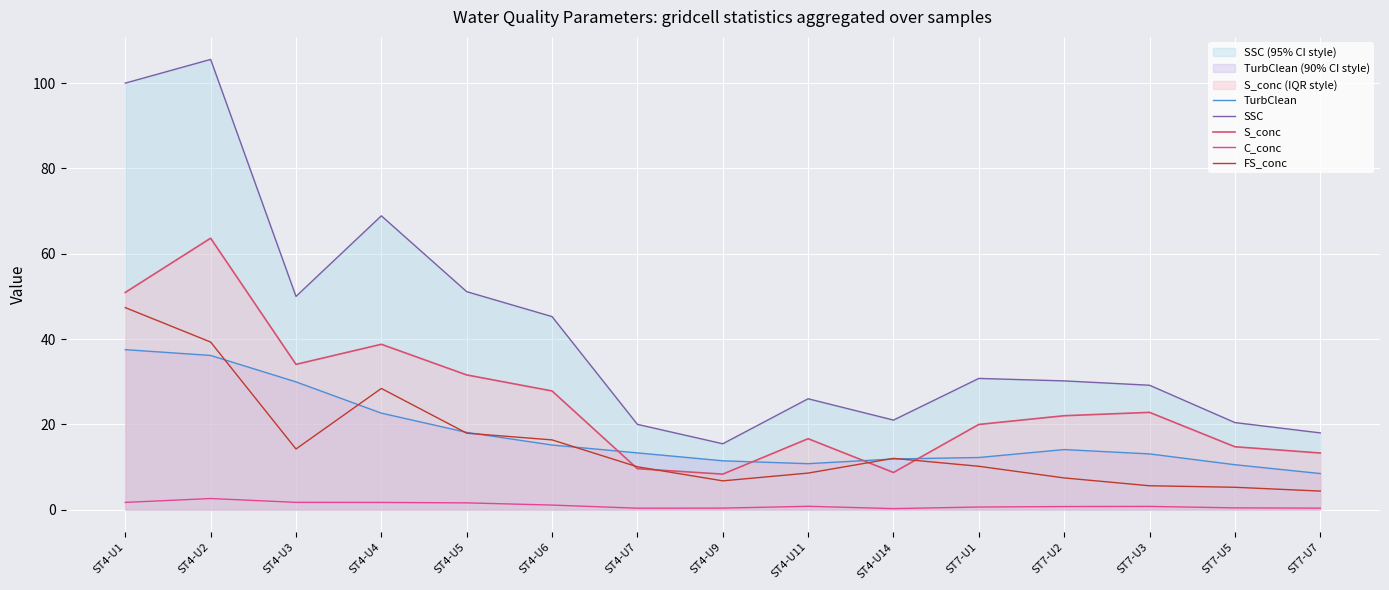

Which label corresponds to the smallest value in the chart?

ST4-U14